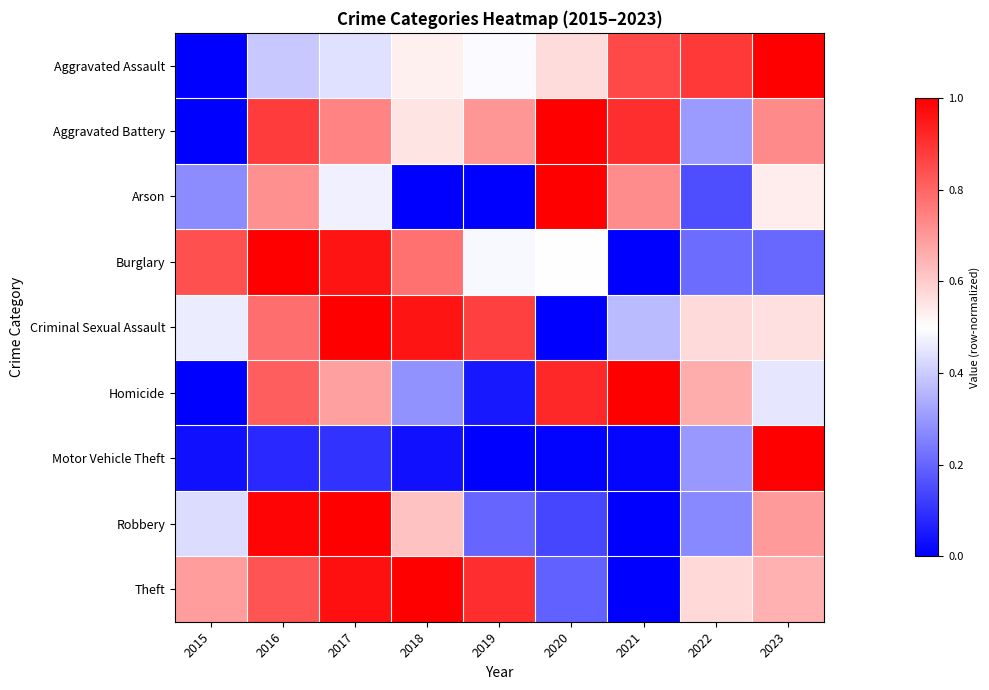

What is the difference between the highest and lowest values at 2019?

0.9